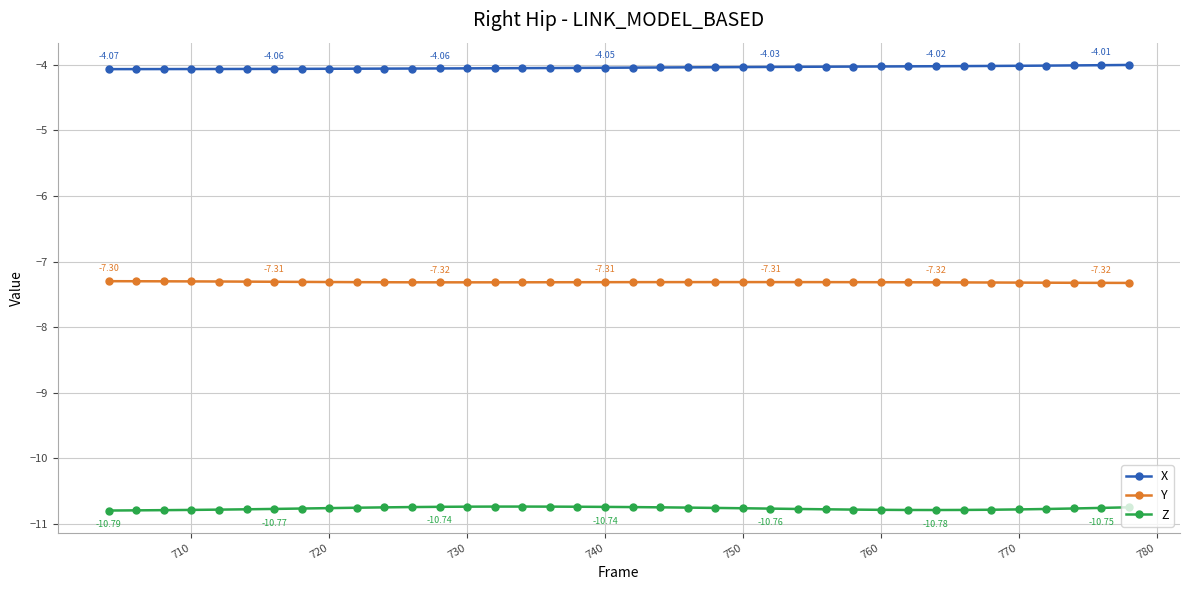

True or false: Y and Z cross at least once.

False